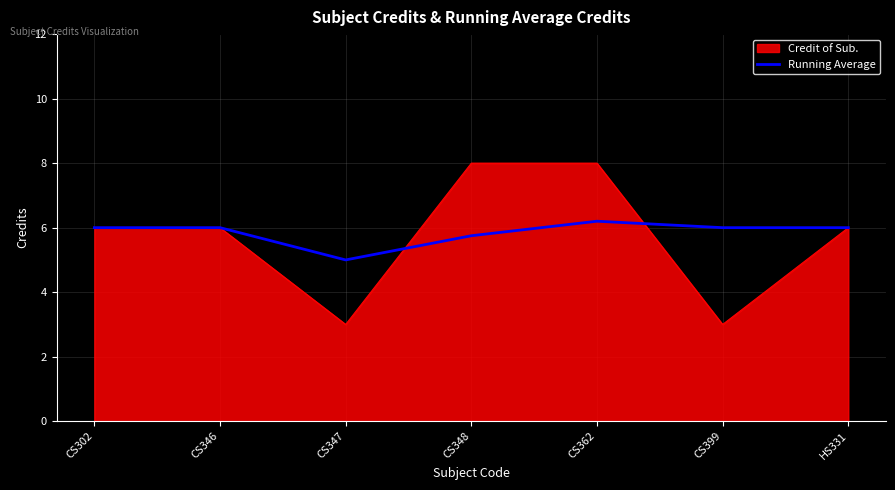

What position from the right is CS348?

4